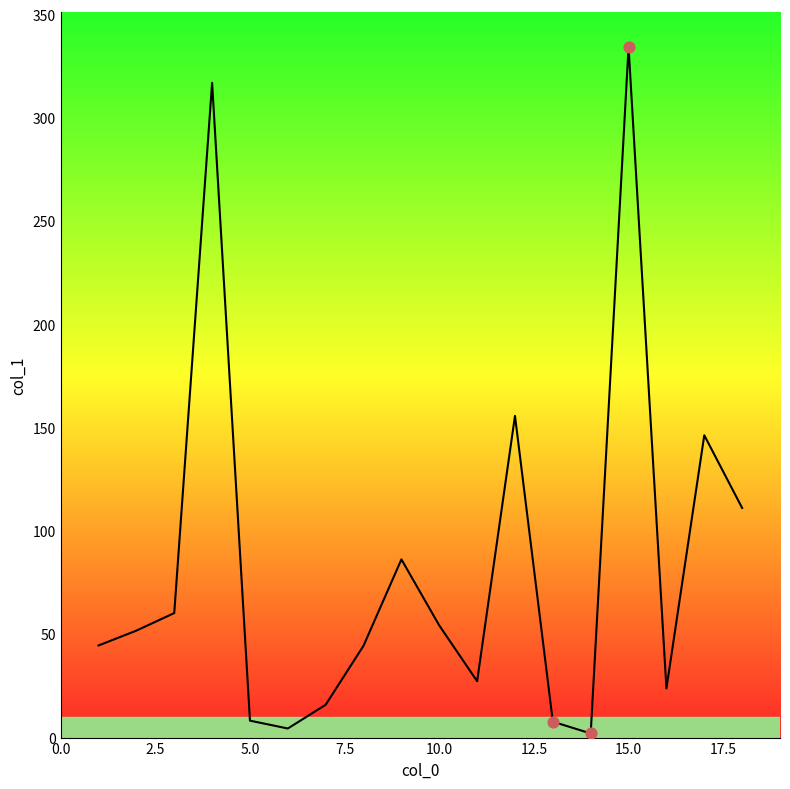

What is the greatest value displayed?

334.5